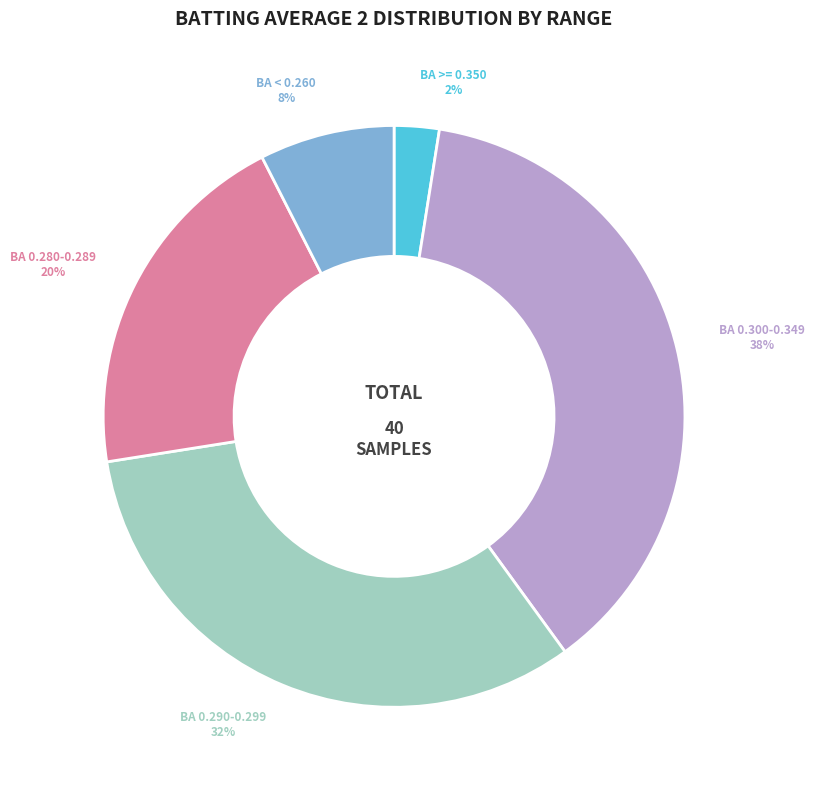

How many slices are in this pie chart?

5